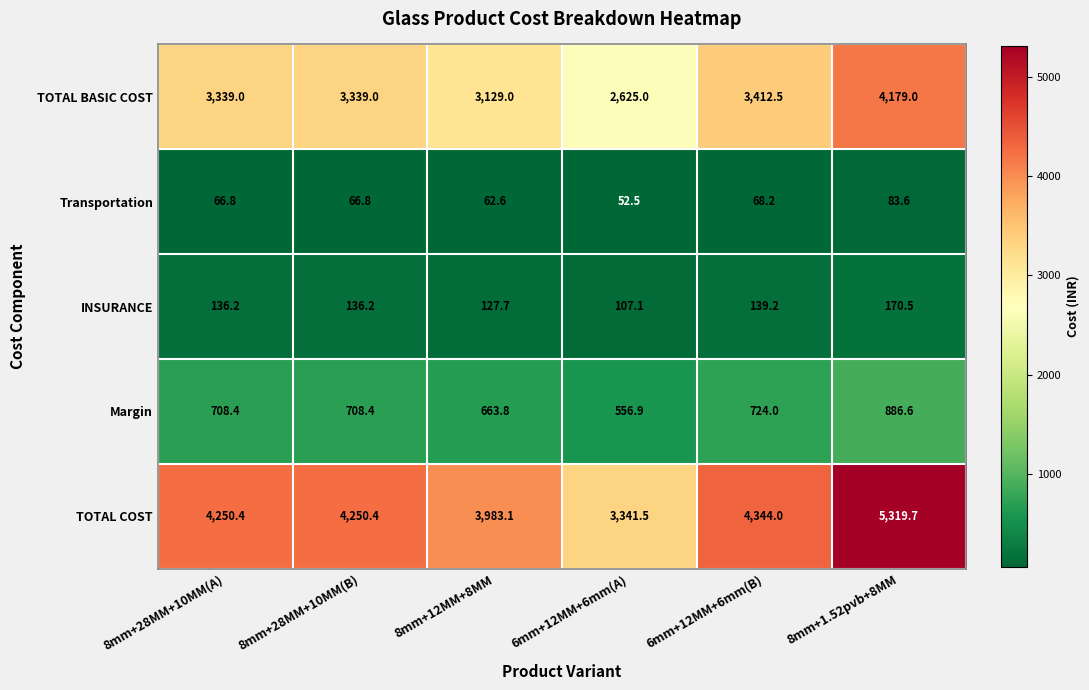

Which series has the widest spread of values?

TOTAL COST